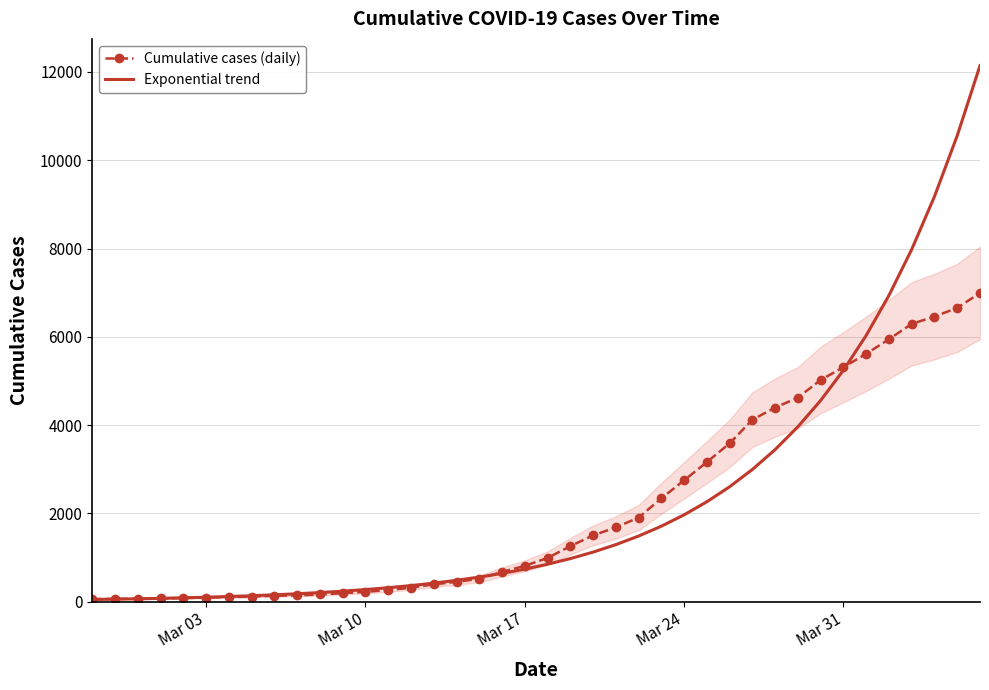

Which series has the largest range (max minus min)?

Exponential trend